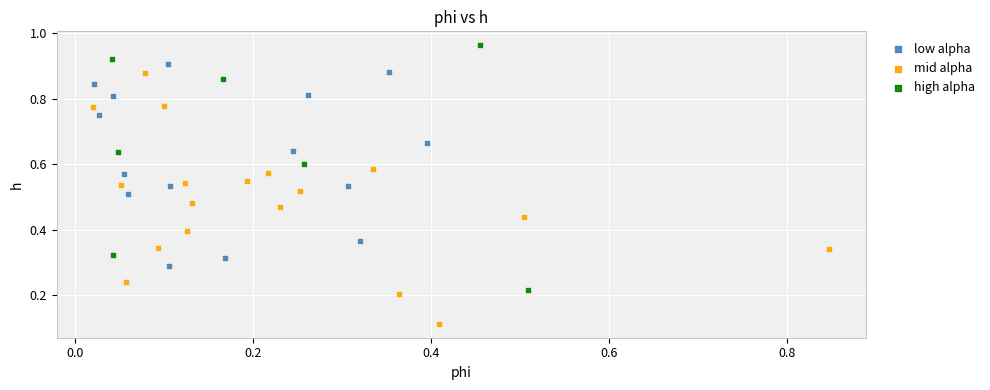

Which series contains the lowest Y value?

mid alpha